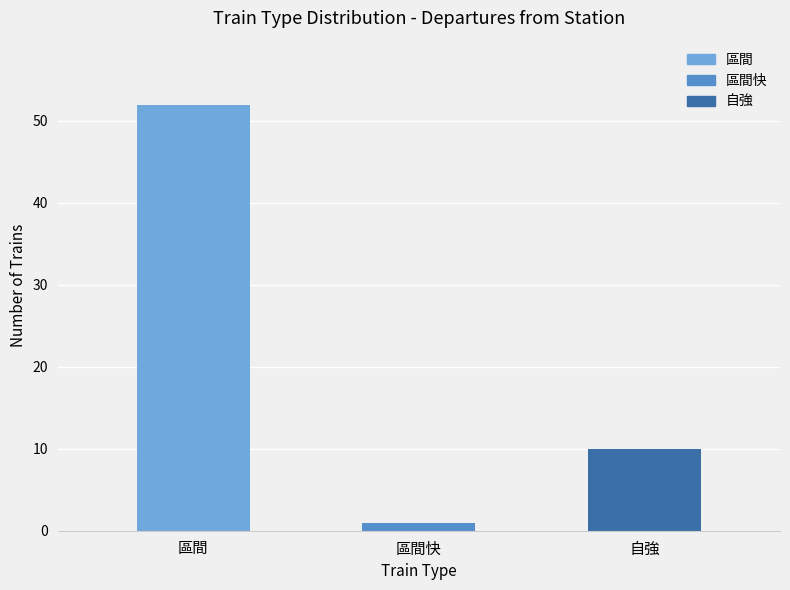

Reading left to right, extract all data points from this chart.

區間=52	區間快=1	自強=10